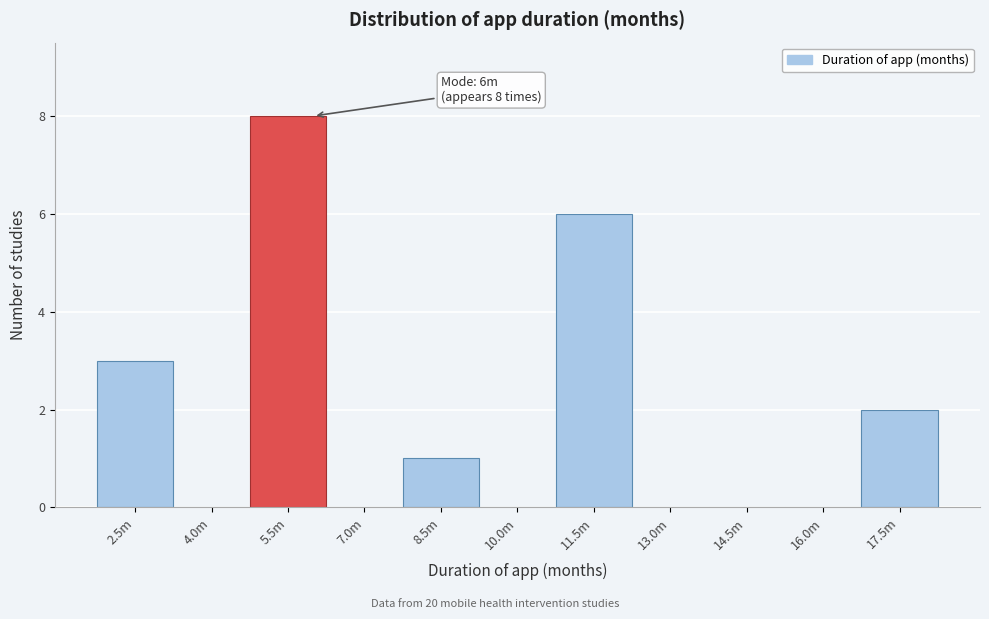

Reading left to right, what are all the values shown in this chart?

2.5m=3	4.0m=0	5.5m=8	7.0m=0	8.5m=1	10.0m=0	11.5m=6	13.0m=0	14.5m=0	16.0m=0	17.5m=2